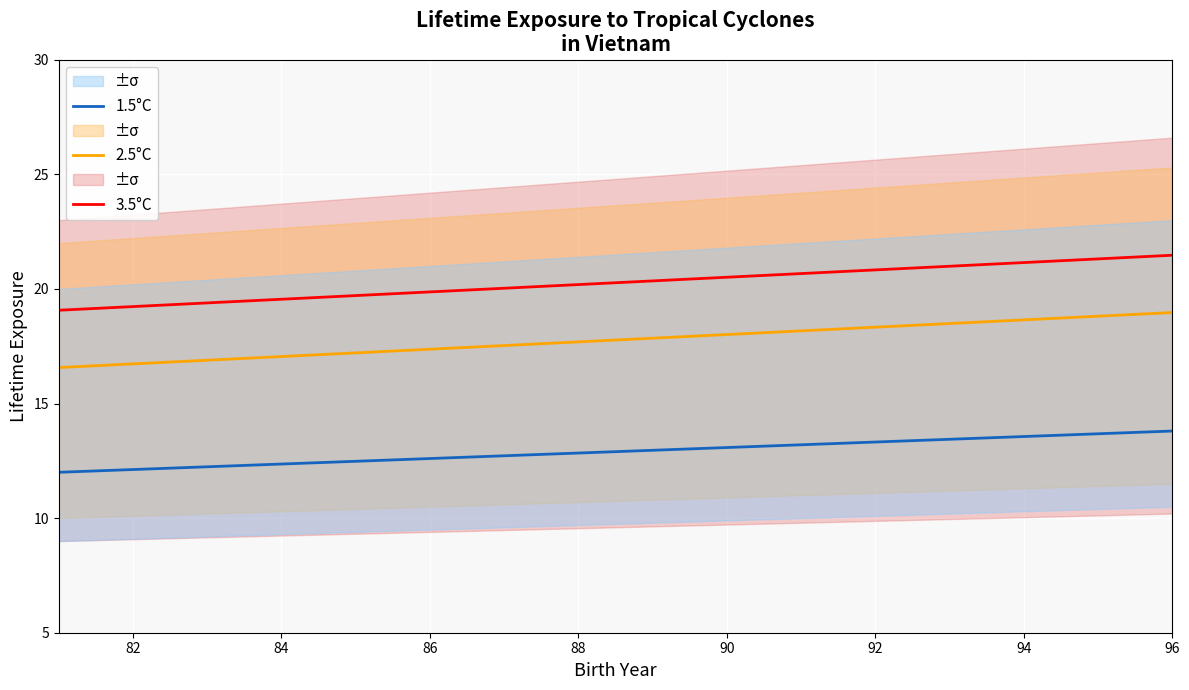

What is the sum of all 2.5°C values?

284.3